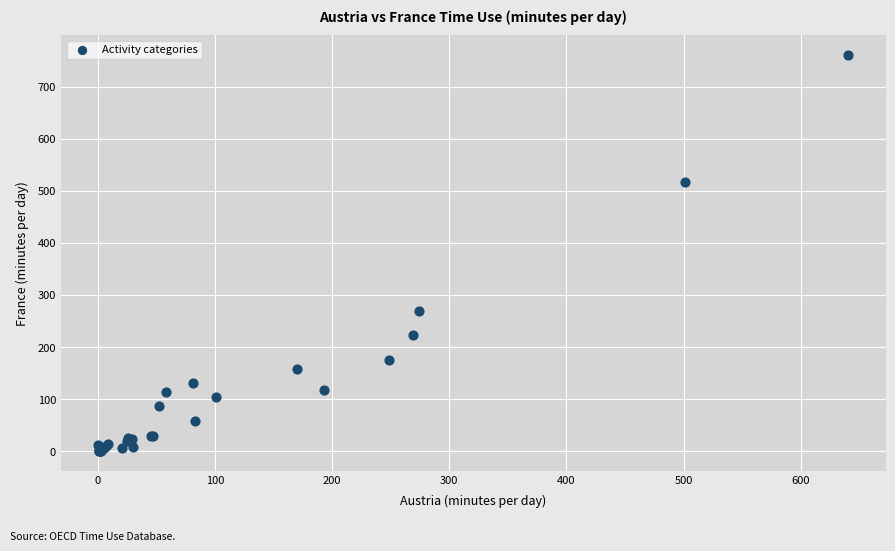

What Y value in the scatter plot is closest to 380?

269.7